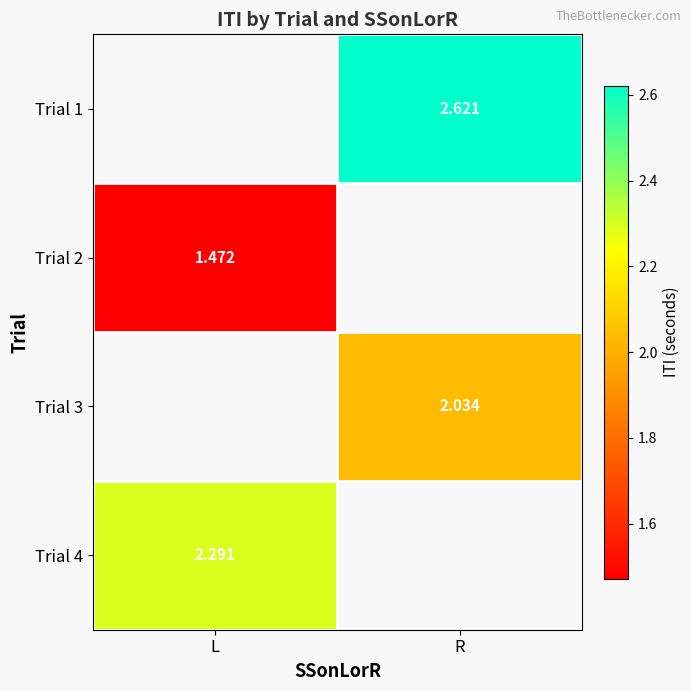

Count the number of categories in the chart.

2